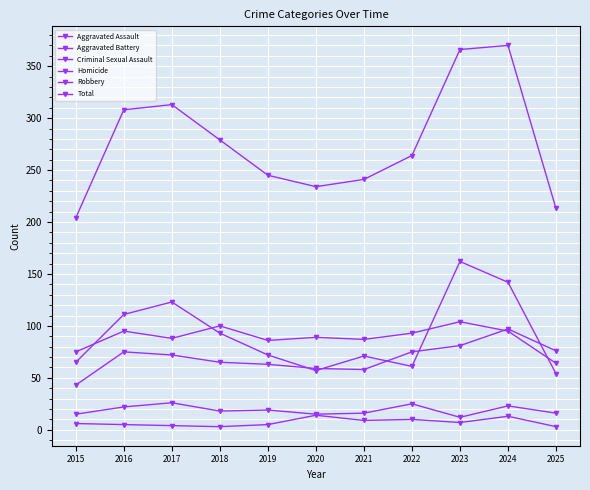

What is the sum of the Homicide values at 2020 and 2017?

18